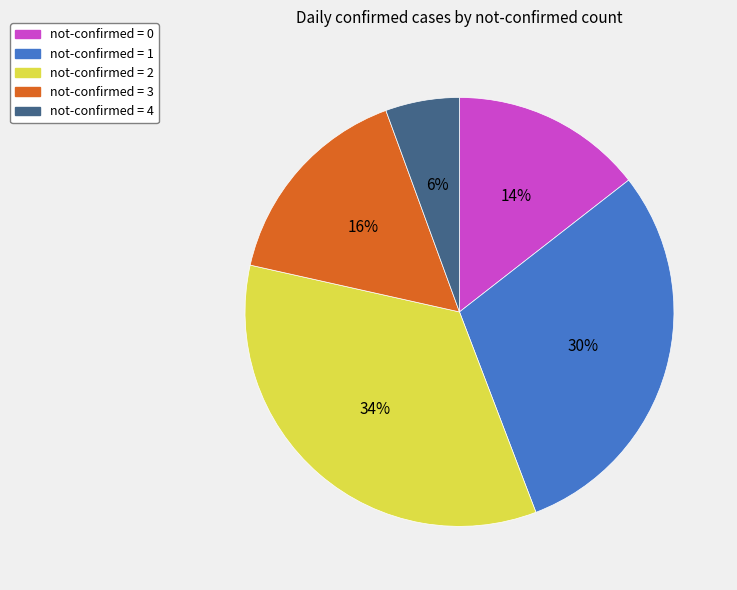

To the nearest percent, what is the average slice percentage?

20%